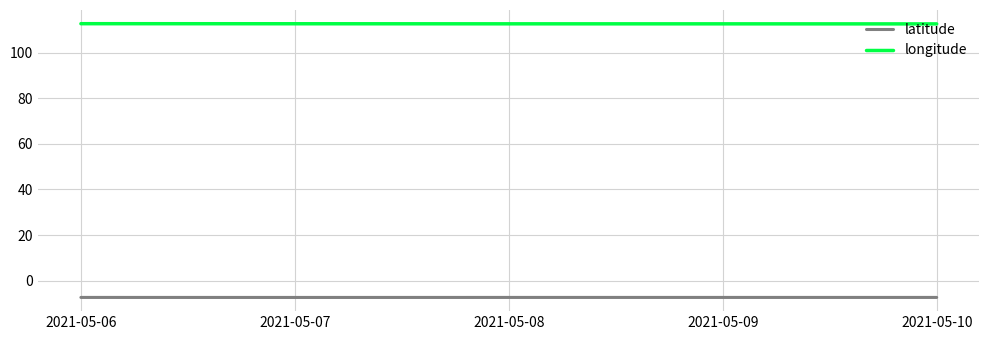

Rank the series at 2021-05-06 from highest to lowest value.

longitude, latitude